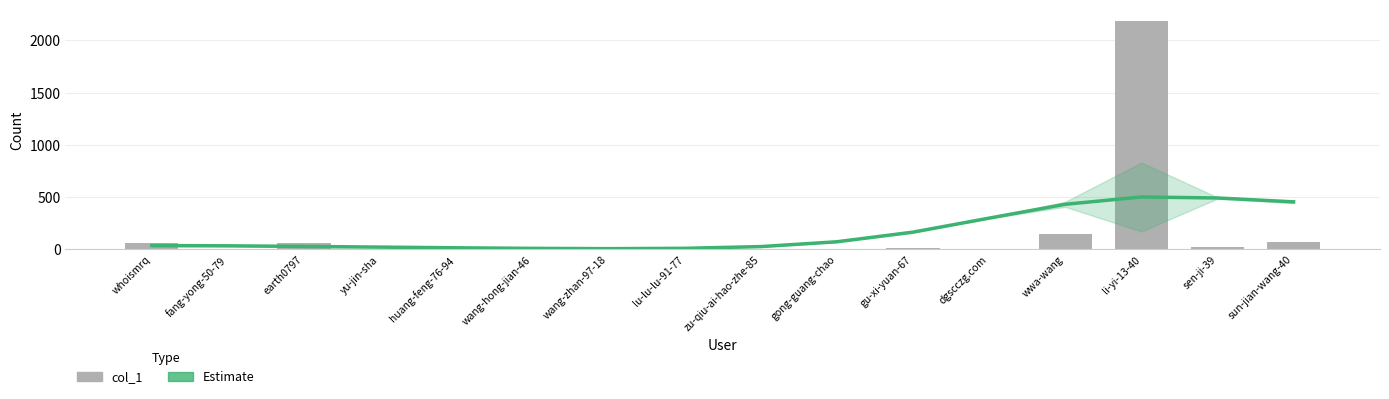

What is the highest value of the Estimate series?

501.6